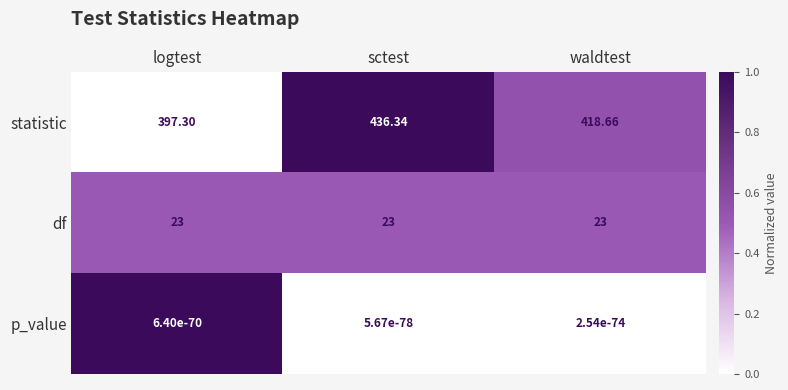

Which label corresponds to the largest value in the chart?

sctest